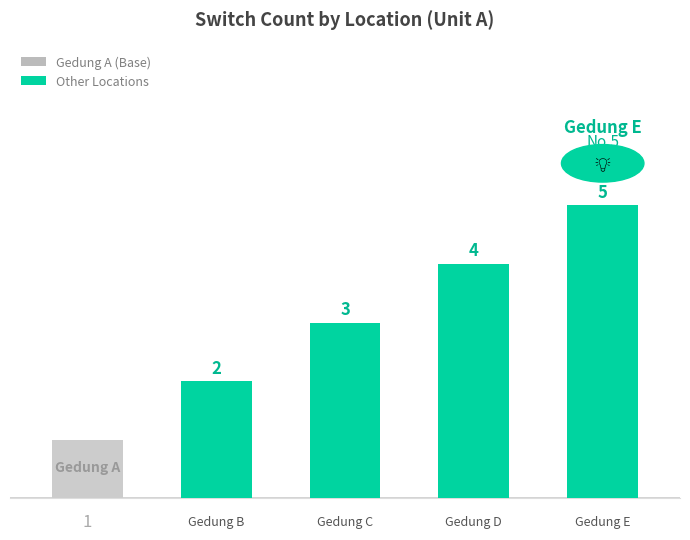

What is the value of the 2nd bar from the left?

2